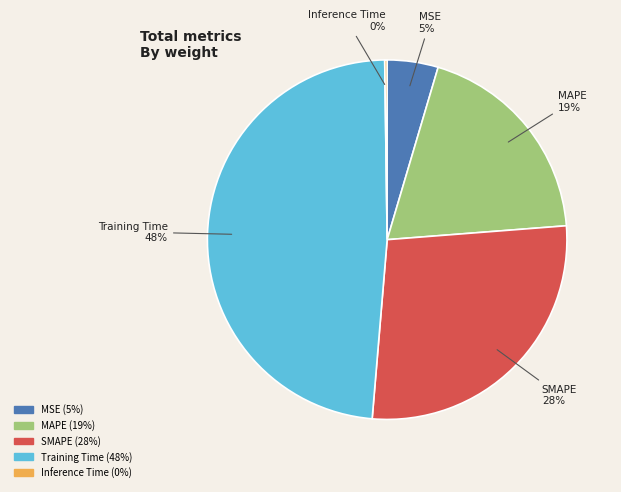

Which has a higher value, MAPE or SMAPE?

SMAPE